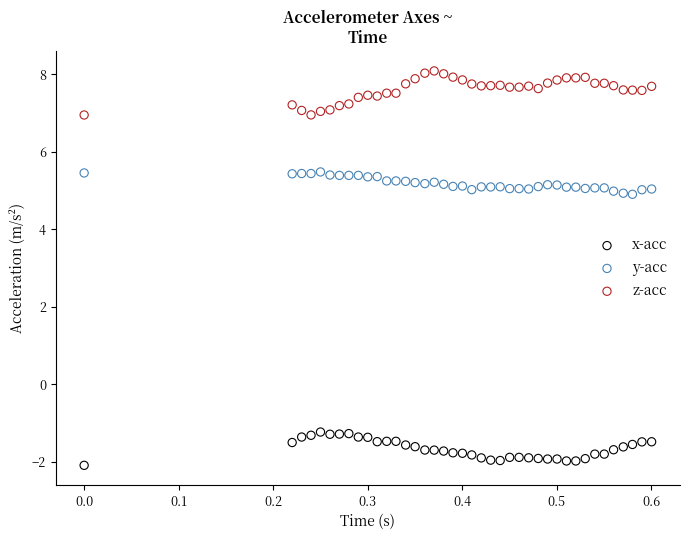

Across all data points, what is the range of X values (max minus min)?

0.6